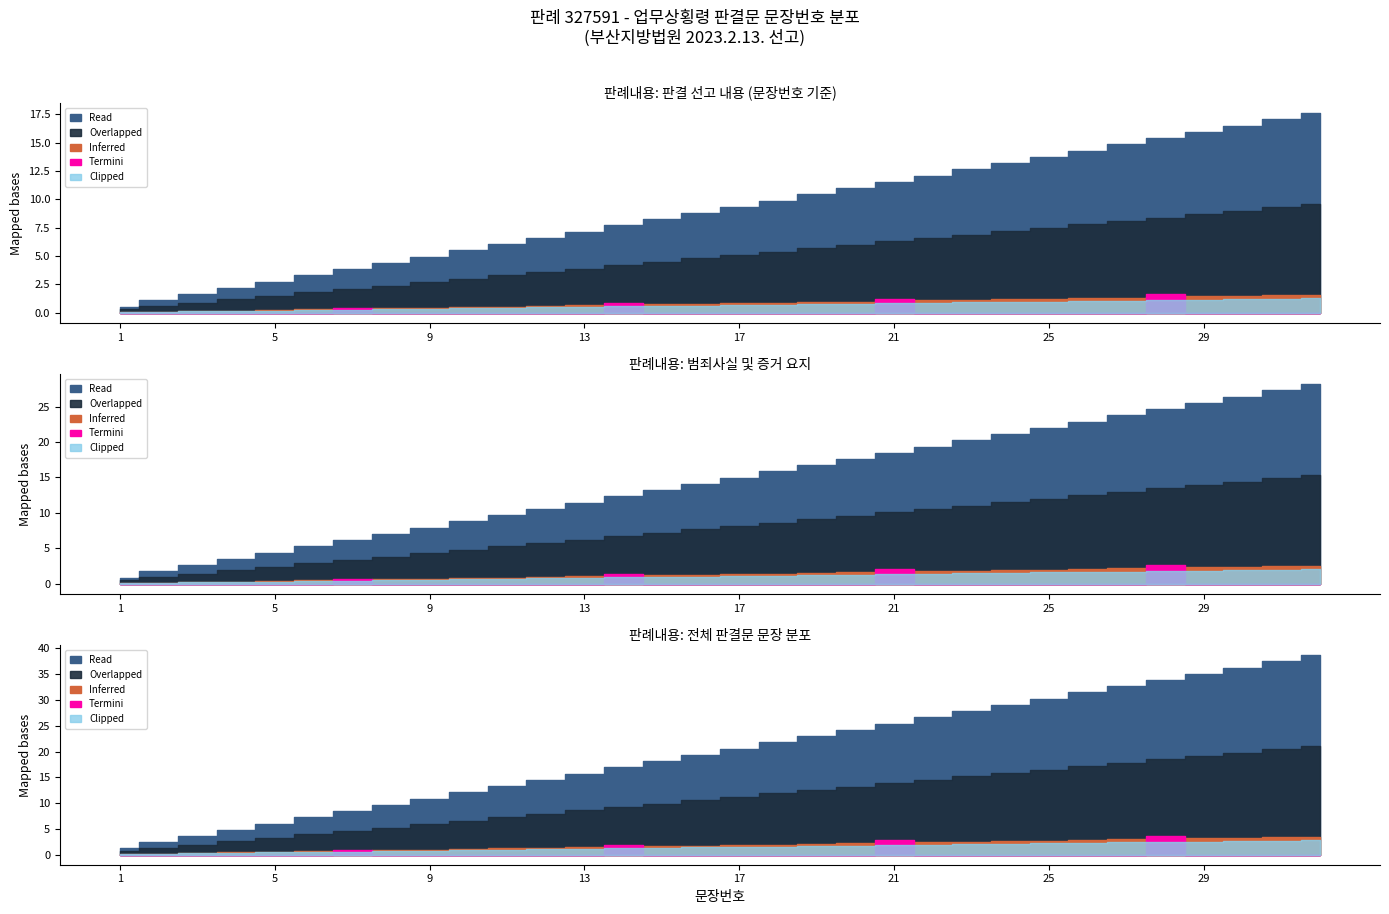

Where does the data first go above 17?

18